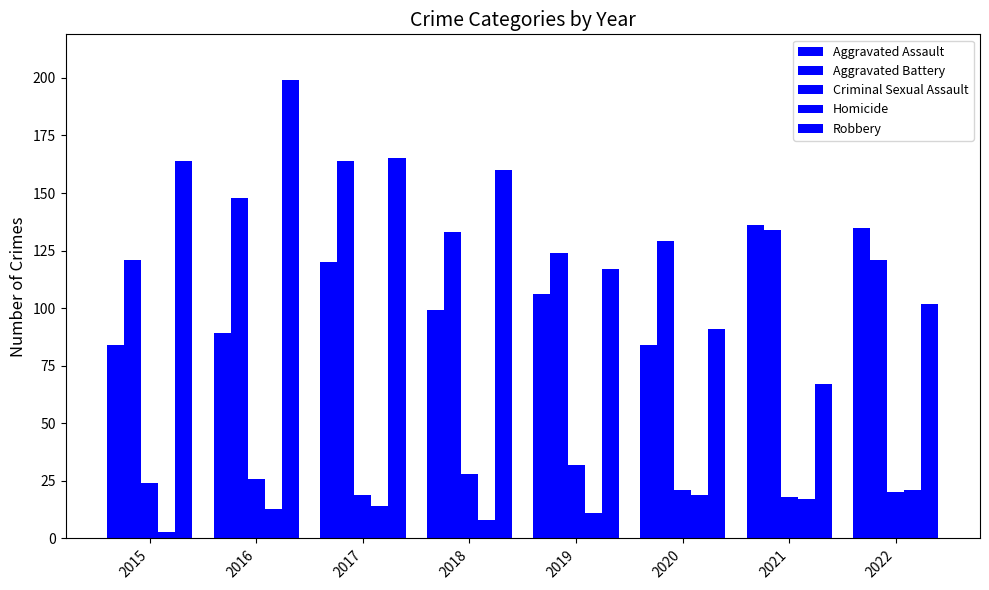

At which category is the sum across all series the highest?

2017